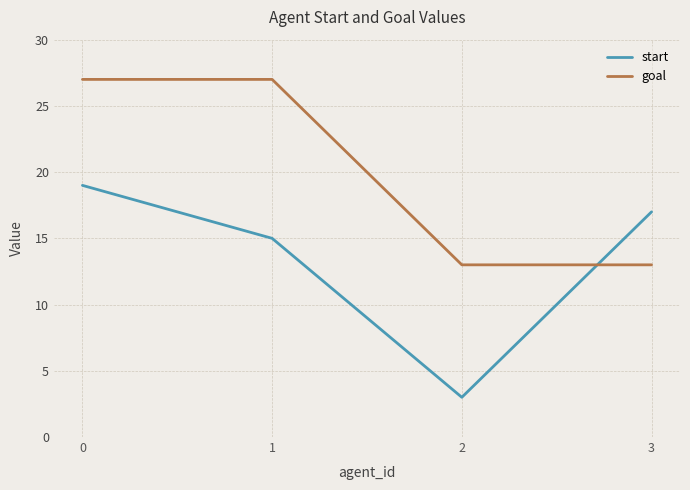

True or false: goal has more than 2 interior local peaks.

False